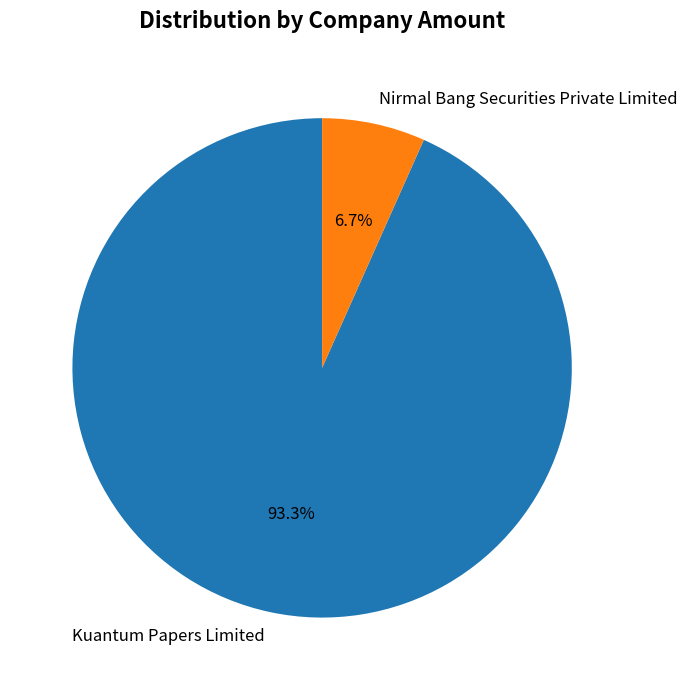

To the nearest percent, what is the average slice percentage?

50%